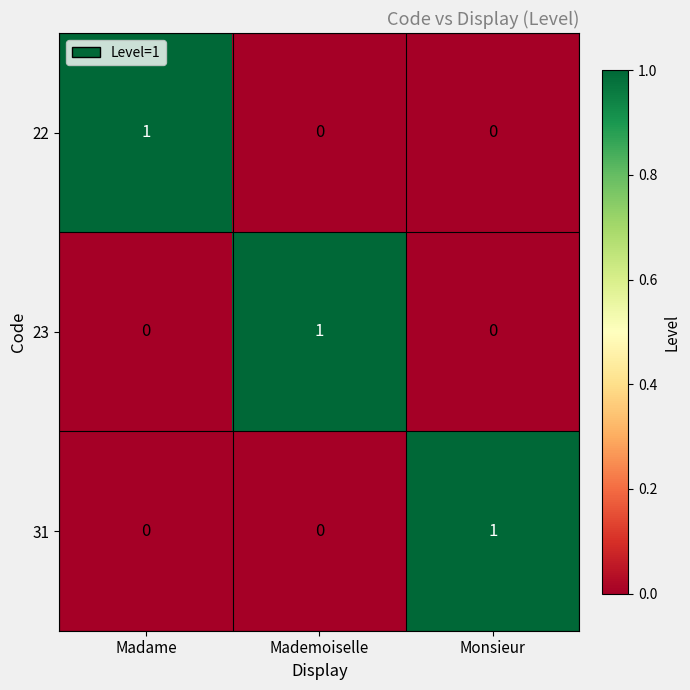

What is the greatest value displayed?

1